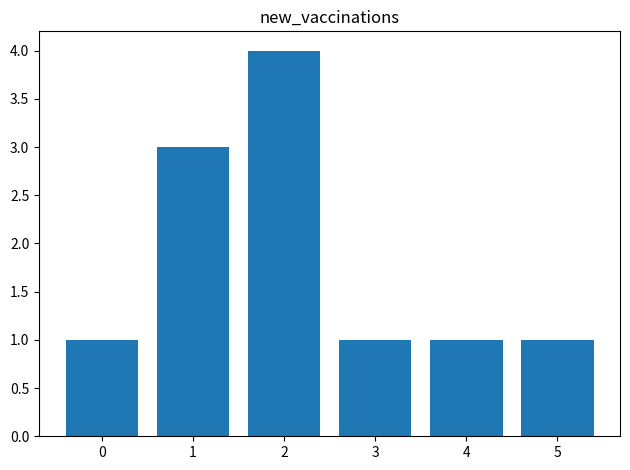

True or false: the data shows 2 at 2.

False